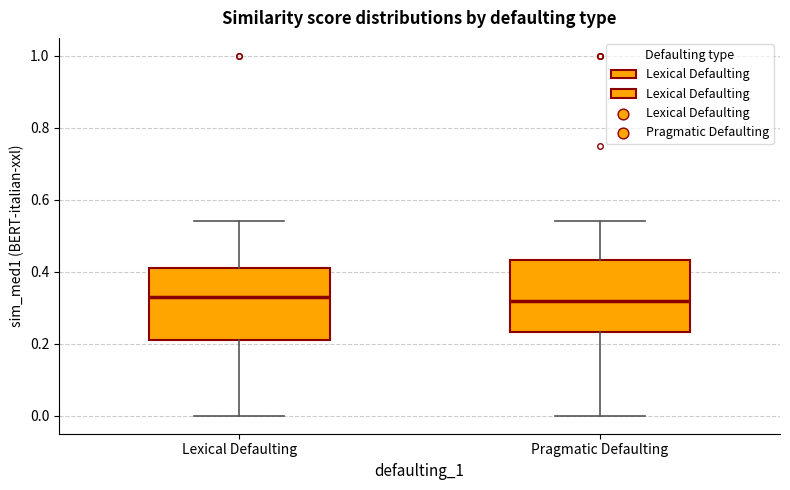

Where is the upper edge of the box for Pragmatic Defaulting on the y-axis? The values are not printed on the chart, so give them approximately, as read against the axis.

0.44